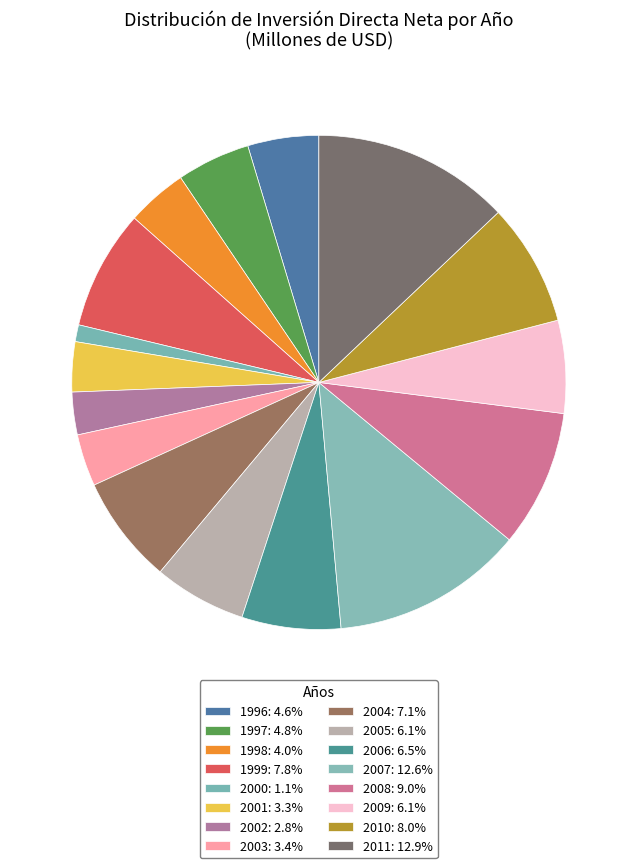

To the nearest percent, what is the difference between the 2003 and 2008 slice percentages?

6%